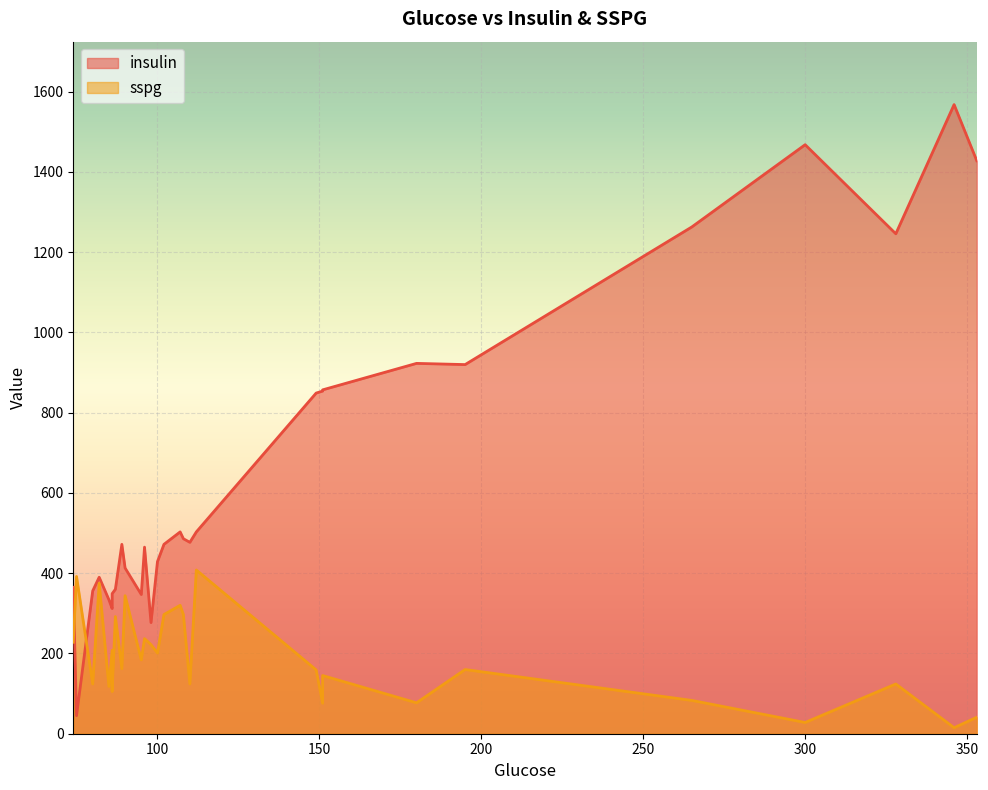

At which label does insulin reach its peak?

346